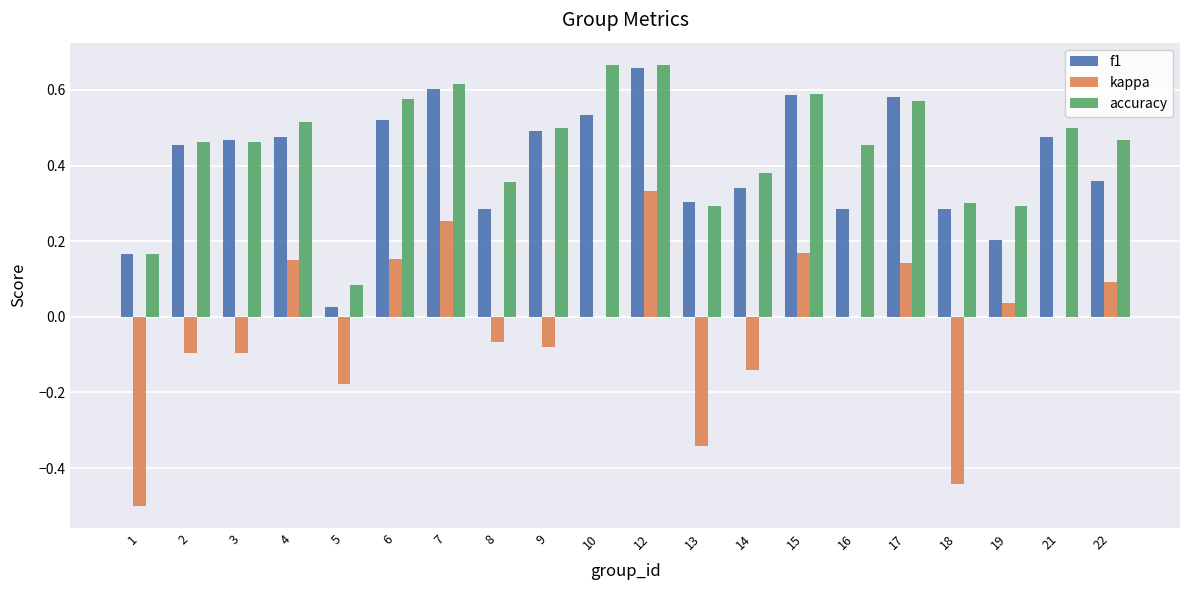

At which category is the sum across all series the highest?

12